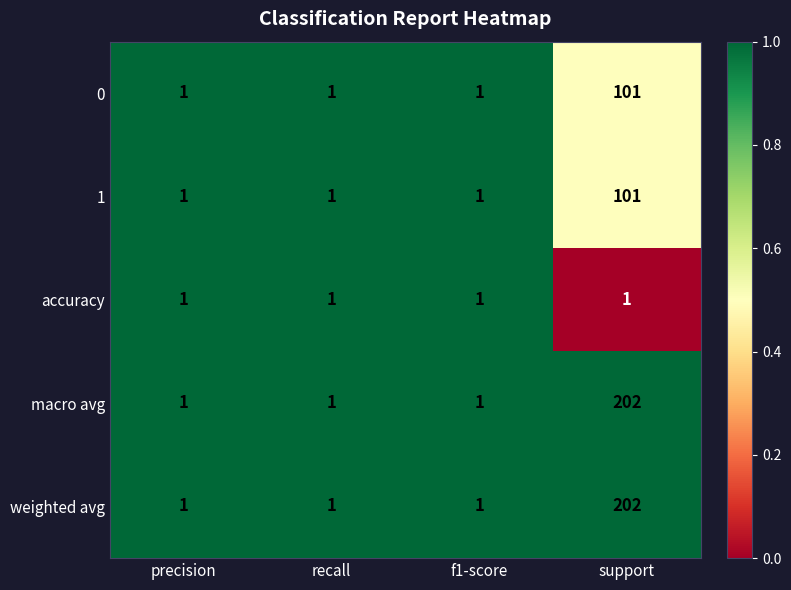

At which category does the chart reach its peak across all series?

support